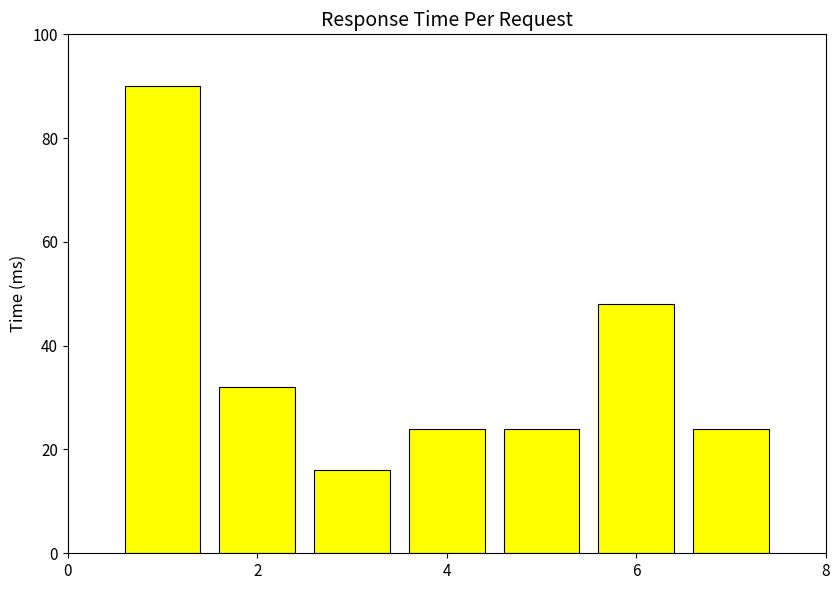

What is the value of the 3rd bar from the left?

16